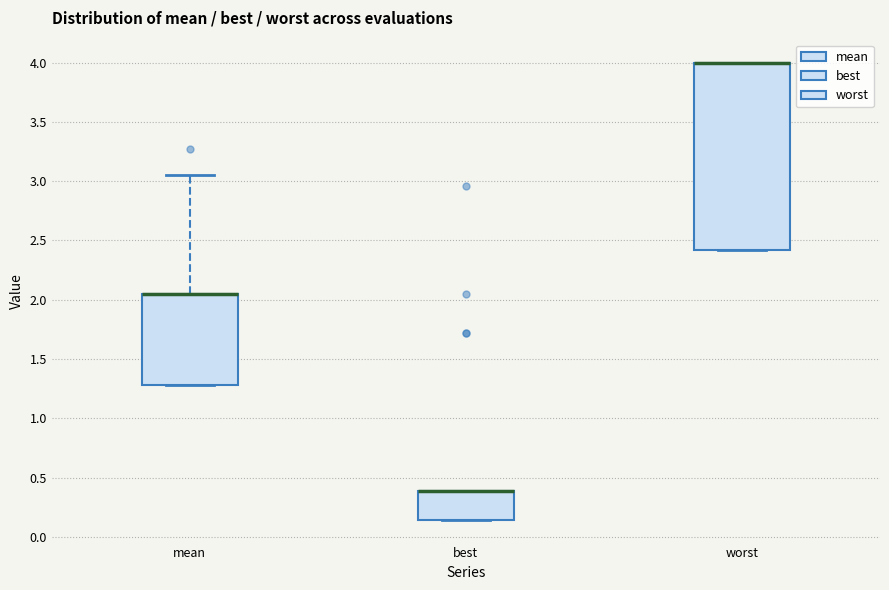

Where is the upper edge of the box for worst on the y-axis? The values are not printed on the chart, so give them approximately, as read against the axis.

4.00